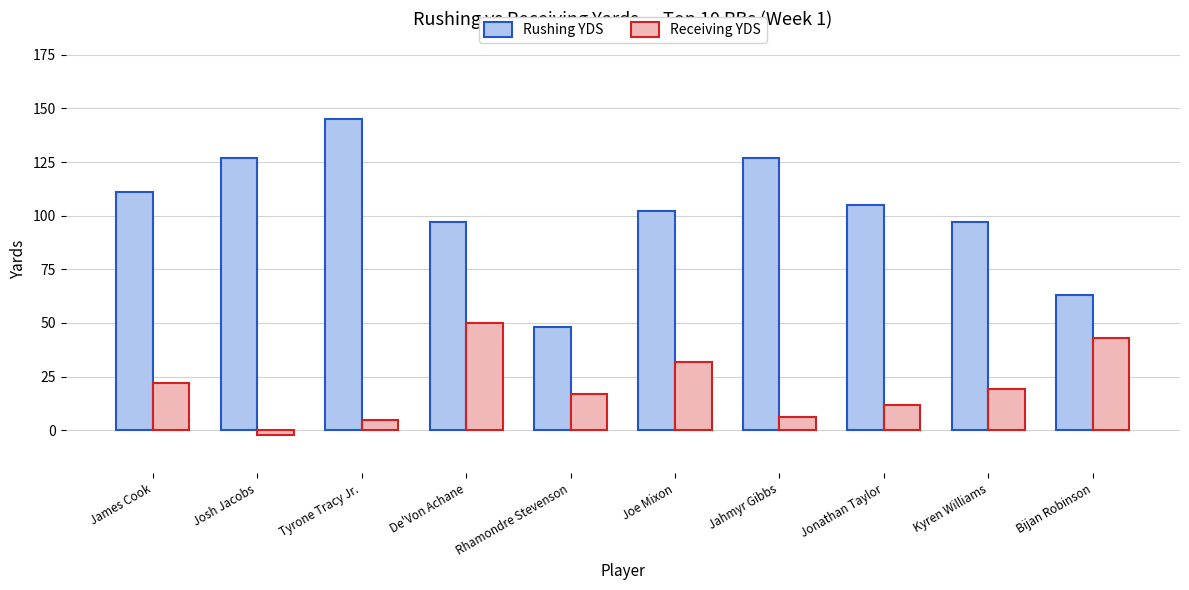

Which series has the widest spread of values?

Rushing YDS